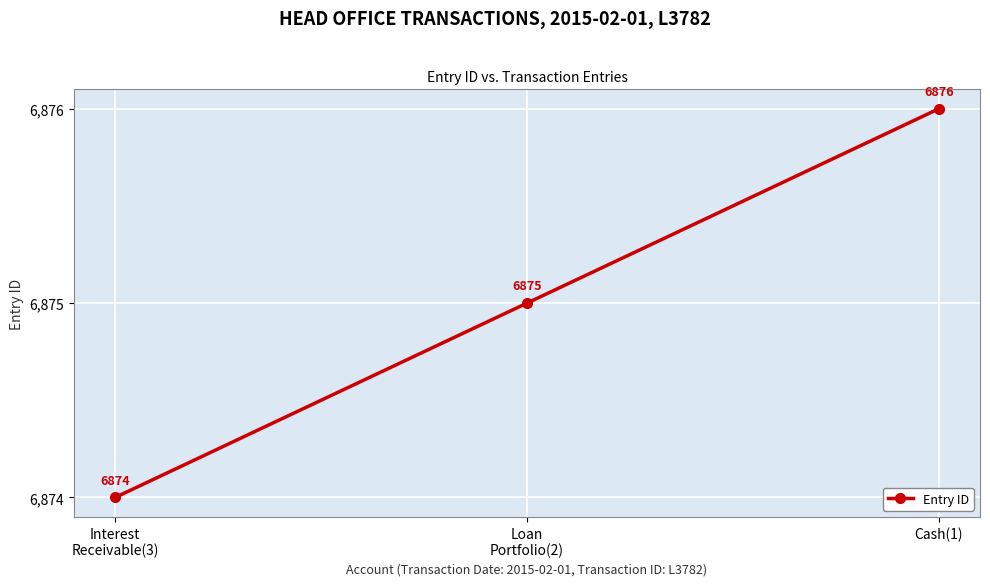

Count the values in the range 6874 to 6876.

3